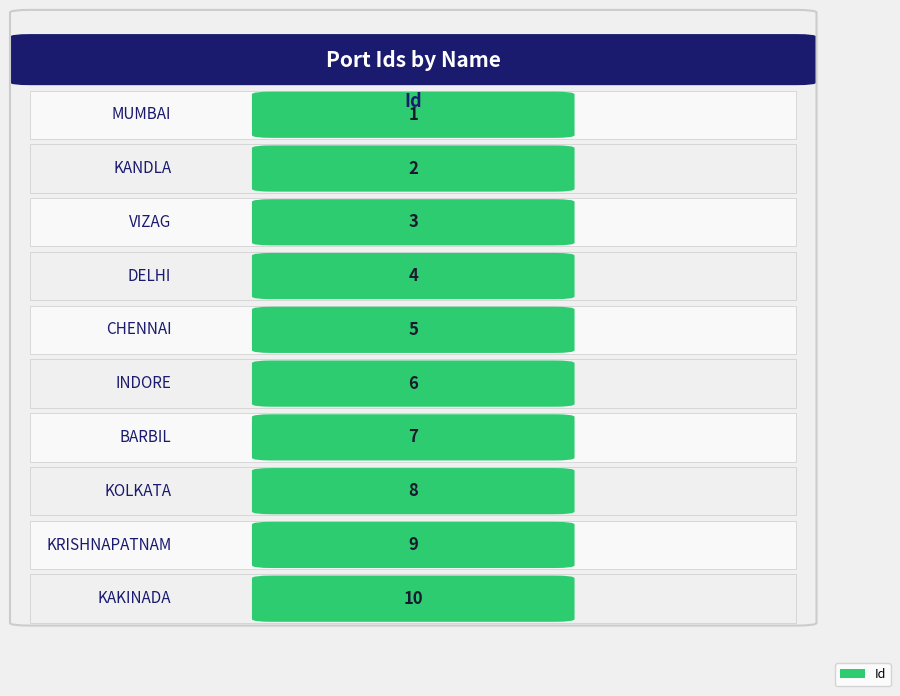

How many values are between 3 and 8?

6